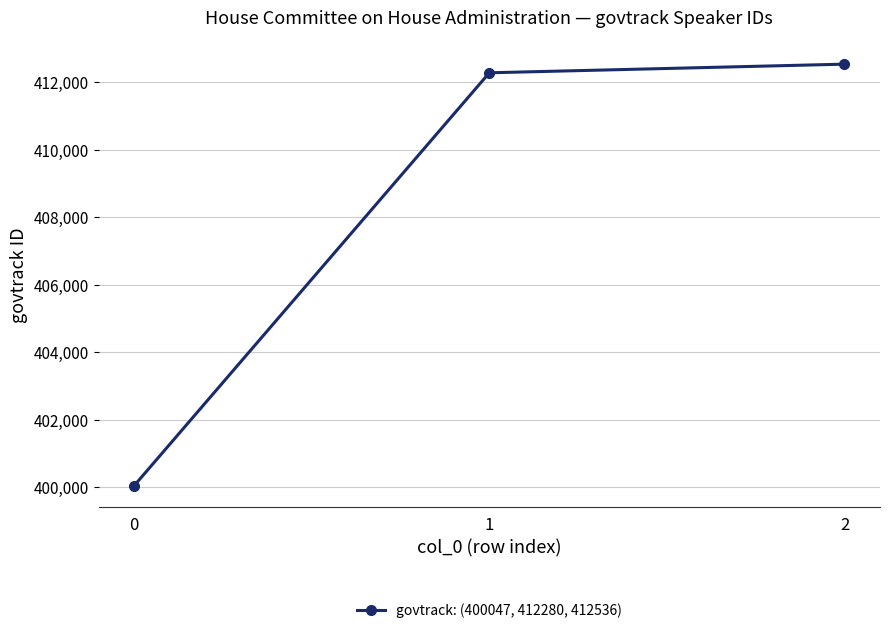

What is the sum of the values at 2 and 0?

812583